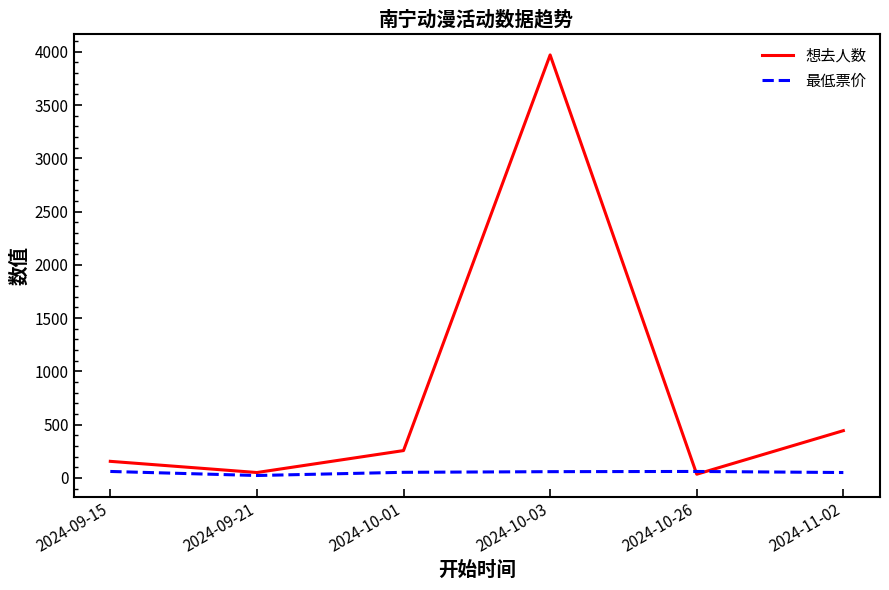

At which label does 想去人数 reach its peak?

2024-10-03